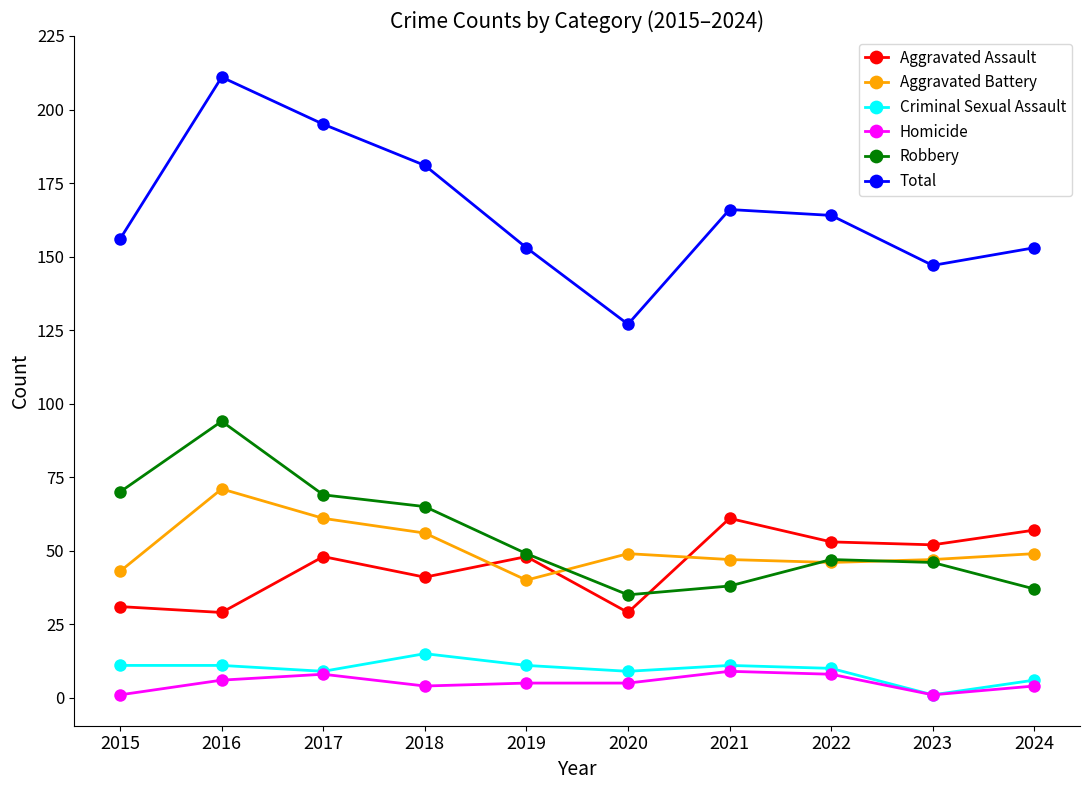

What is the difference between the maximum and minimum values in the Aggravated Battery series?

31